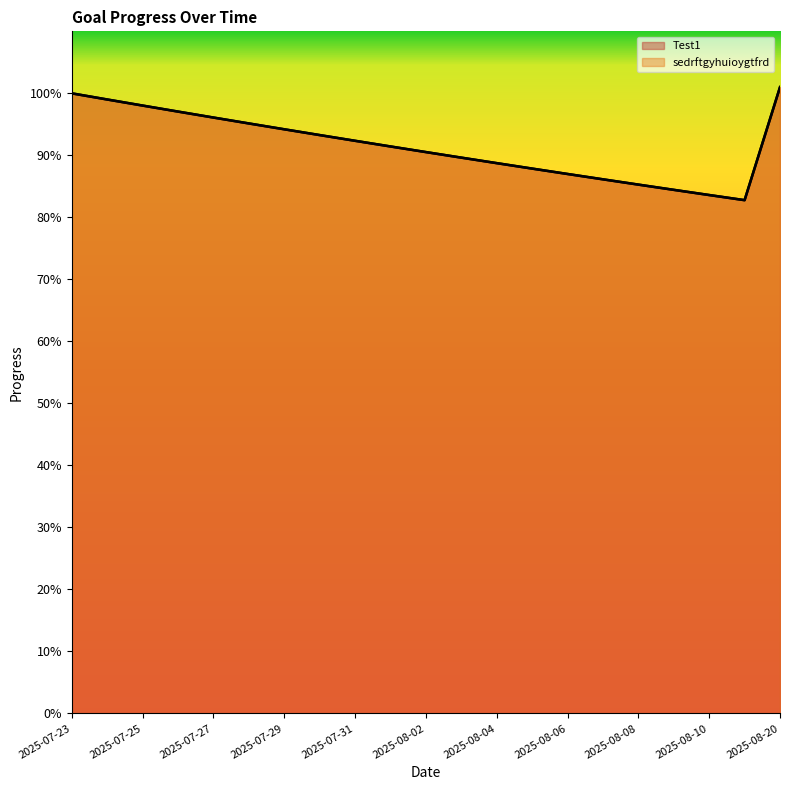

Is the value of sedrftgyhuioygtfrd at 2025-07-25 greater than the value of Test1 at 2025-08-03?

Yes